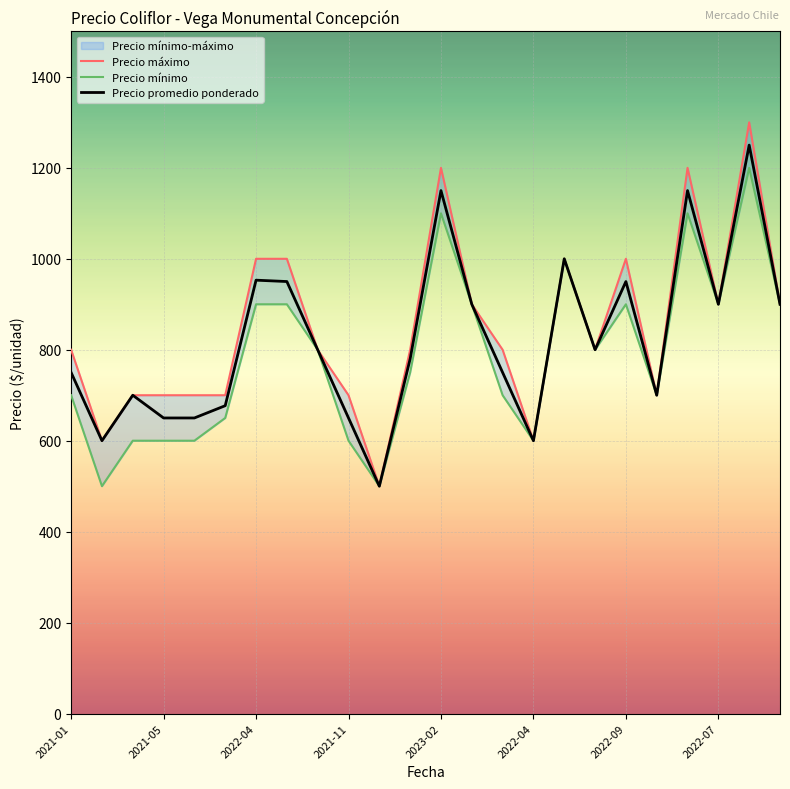

True or false: Precio mínimo and Precio máximo intersect in this chart.

False